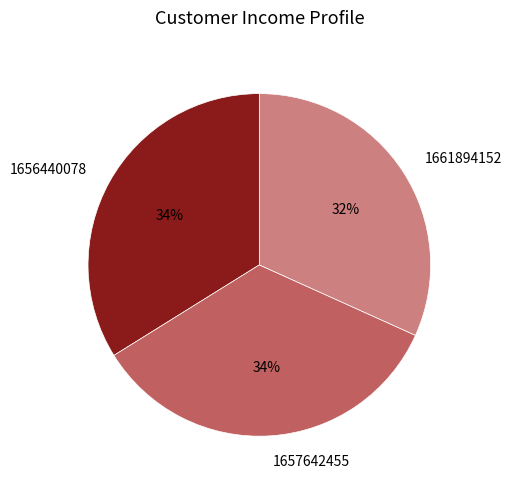

Combined, do 1657642455 and 1661894152 account for over 50%?

Yes